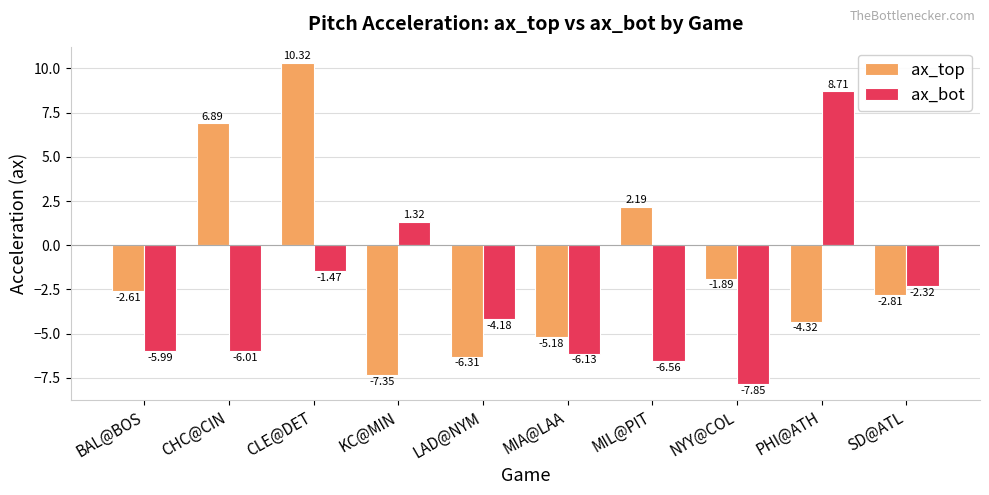

Is the value of ax_bot at KC@MIN greater than the value of ax_top at LAD@NYM?

Yes